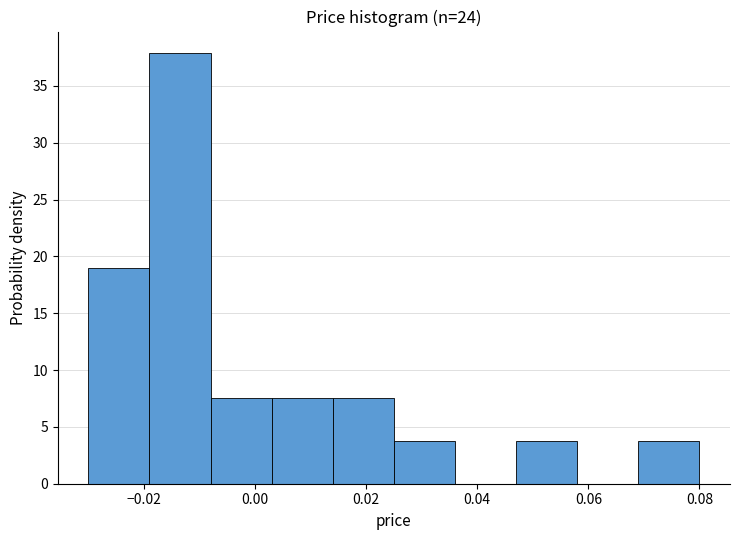

Reading left to right, list every bar in this chart as the range it spans on the x-axis followed by its height. Neither the bar edges nor the heights are printed on the chart, so give them approximately, as read against the axes.

-0.030 to -0.019: 19.0
-0.019 to -0.008: 38.0
-0.008 to 0.003: 7.5
0.003 to 0.014: 7.5
0.014 to 0.025: 7.5
0.025 to 0.036: 4.0
0.036 to 0.047: 0
0.047 to 0.058: 4.0
0.058 to 0.069: 0
0.069 to 0.080: 4.0